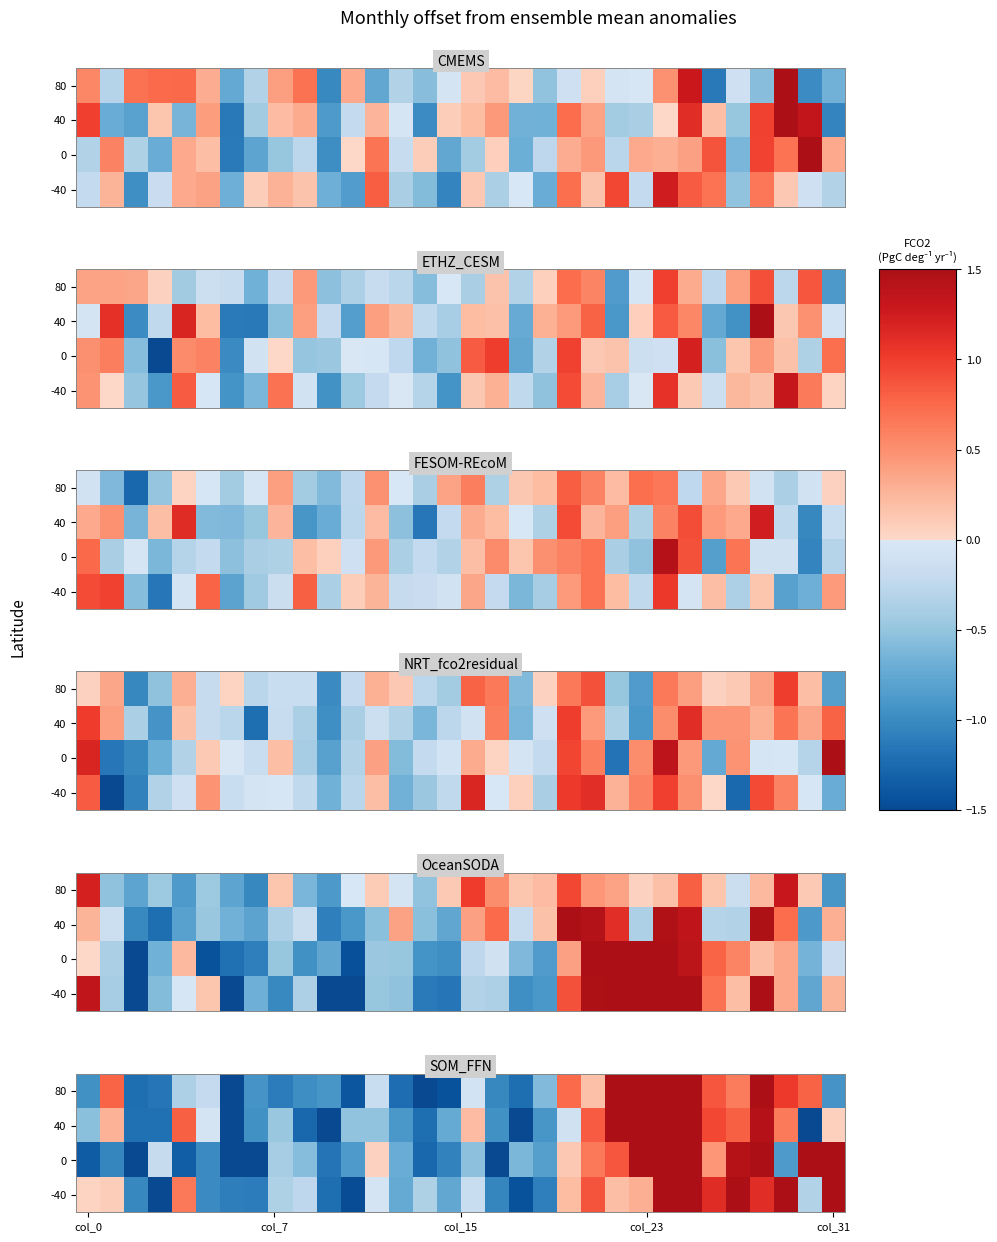

What is the total value across all series at 19?

-3.4